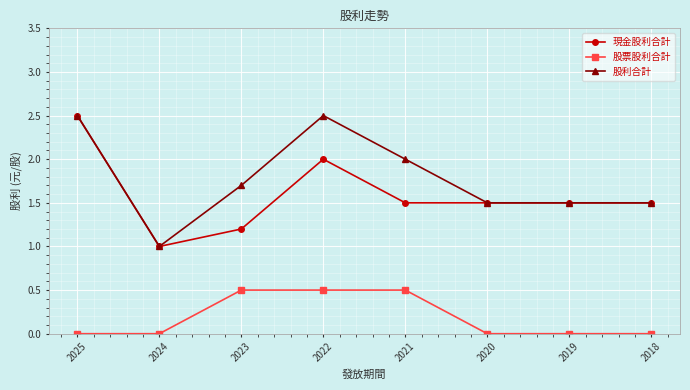

At which category does 現金股利合計 reach its first local peak?

2022